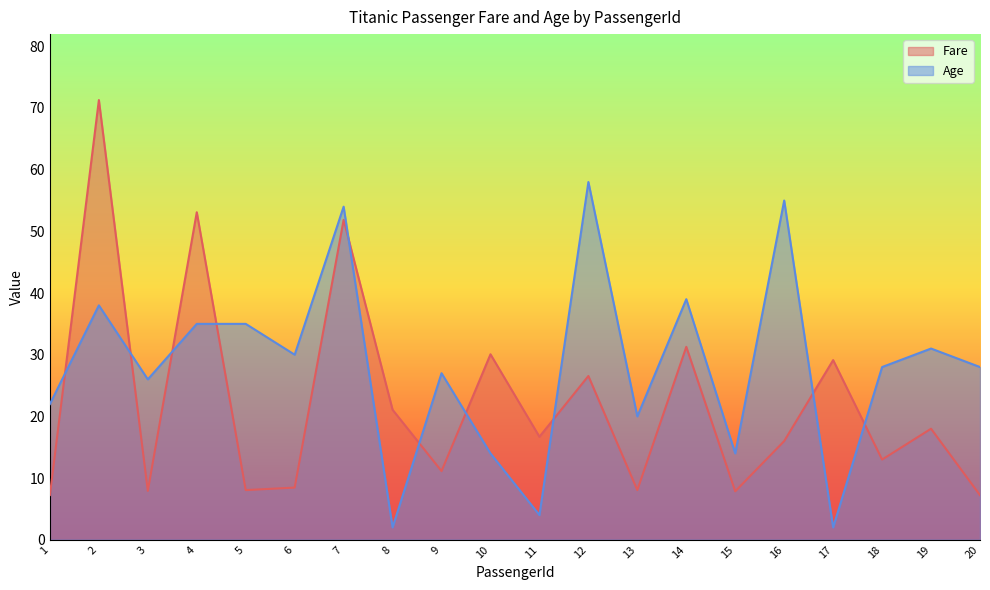

True or false: Age and Fare intersect in this chart.

True